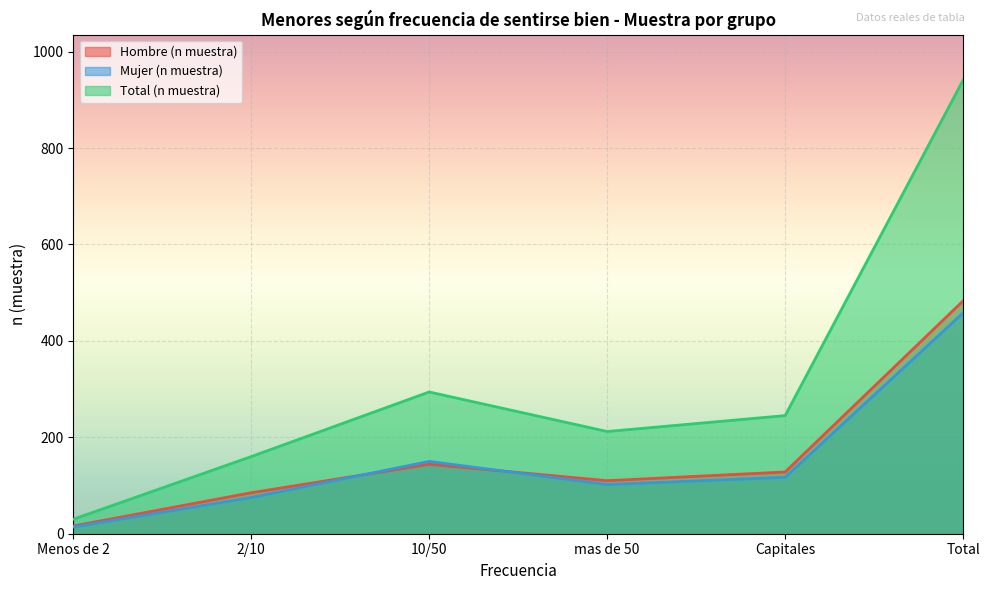

Reading left to right, list all the values displayed in this chart.

Hombre (n muestra): Menos de 2=16	2/10=85	10/50=144	mas de 50=110	Capitales=128	Total=483
Mujer (n muestra): Menos de 2=14	2/10=75	10/50=150	mas de 50=102	Capitales=117	Total=458
Total (n muestra): Menos de 2=30	2/10=160	10/50=294	mas de 50=212	Capitales=245	Total=941